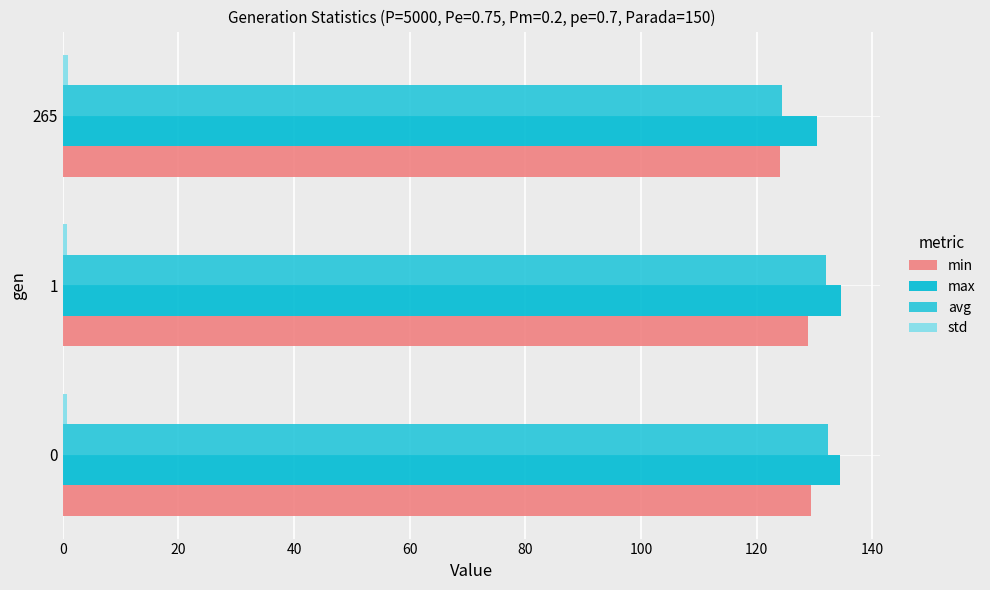

What is the minimum value for std?

0.7